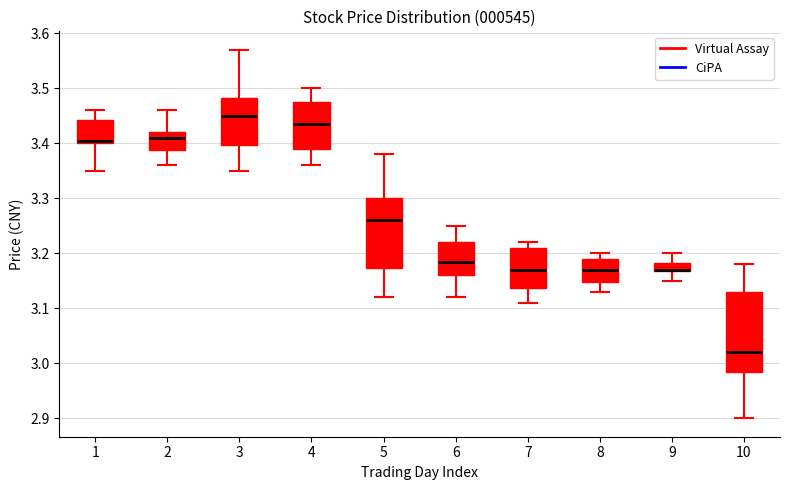

Reading left to right, transcribe this box plot: for each box, give where its median line is, the range the box spans, and where its two whiskers end, as read against the y-axis. The values are not printed on the chart, so give them approximately, as read against the axis.

1: median 3.41, box 3.40 to 3.44, whiskers 3.35 to 3.46
2: median 3.41, box 3.39 to 3.42, whiskers 3.36 to 3.46
3: median 3.45, box 3.40 to 3.48, whiskers 3.35 to 3.57
4: median 3.44, box 3.39 to 3.48, whiskers 3.36 to 3.50
5: median 3.26, box 3.17 to 3.30, whiskers 3.12 to 3.38
6: median 3.19, box 3.16 to 3.22, whiskers 3.12 to 3.25
7: median 3.17, box 3.14 to 3.21, whiskers 3.11 to 3.22
8: median 3.17, box 3.15 to 3.19, whiskers 3.13 to 3.20
9: median 3.17 (drawn on the box's lower edge), box 3.17 to 3.18, whiskers 3.15 to 3.20
10: median 3.02, box 2.99 to 3.13, whiskers 2.90 to 3.18